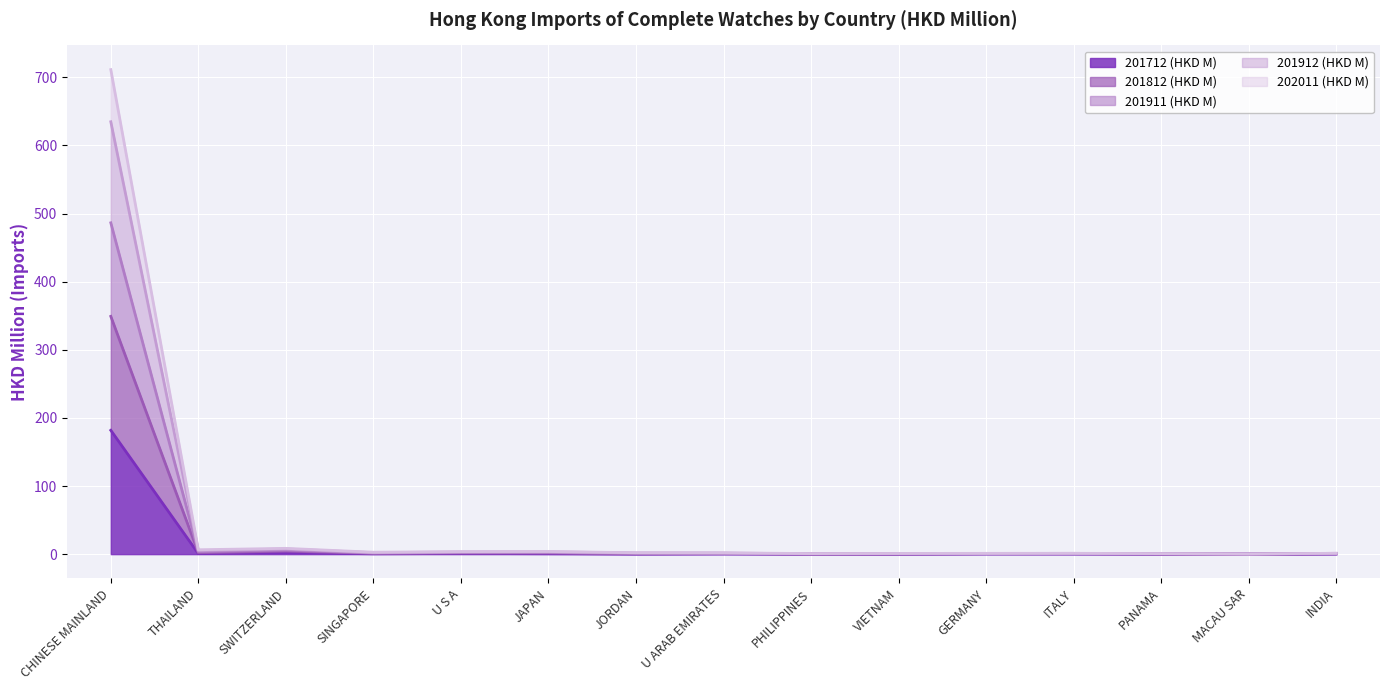

What is the greatest value displayed?

711.4